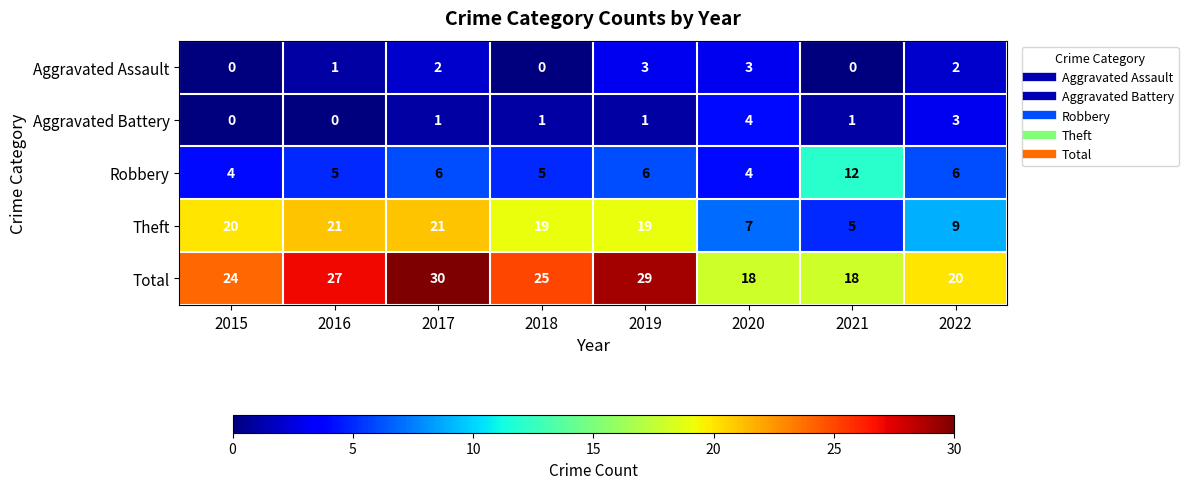

The value of Total at 2017 is 11. True or false?

False